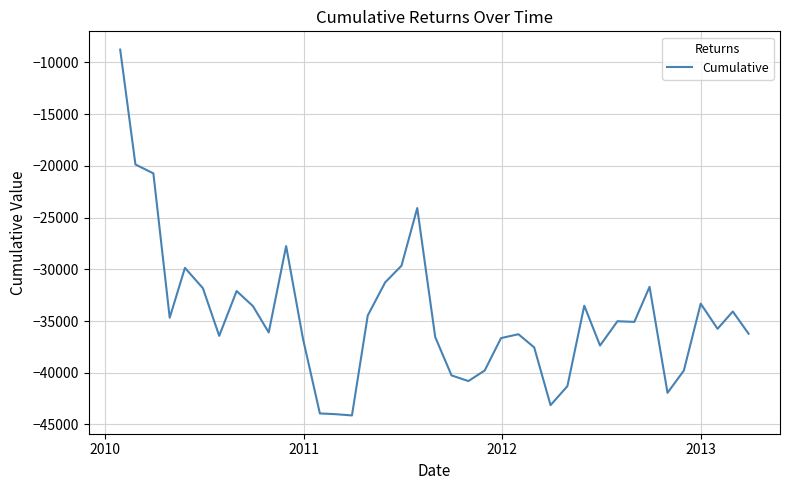

What is the greatest value displayed?

-8756.5